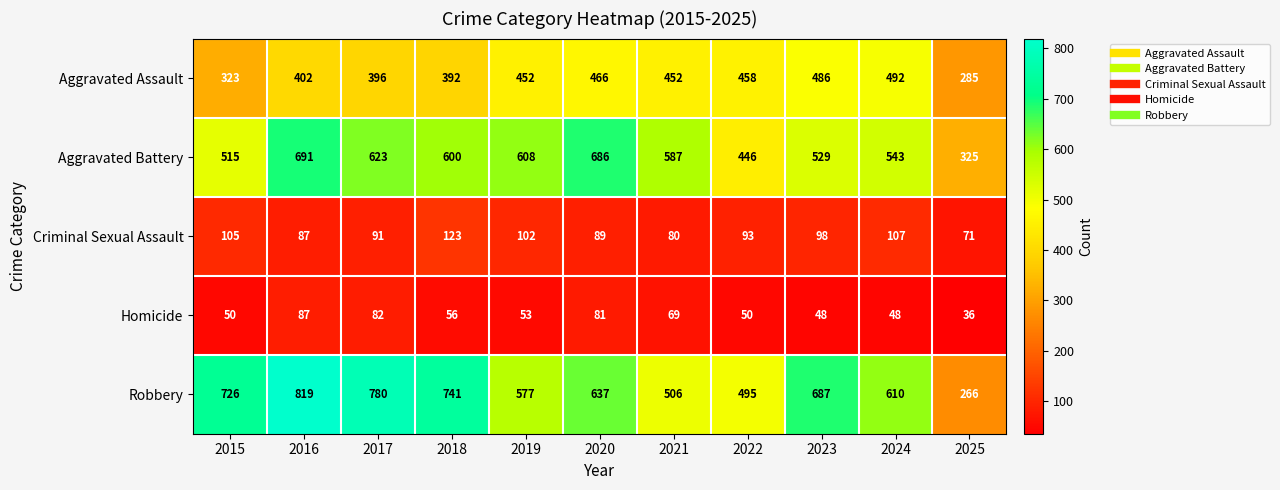

The Robbery series shows 506 at 2021. True or false?

True